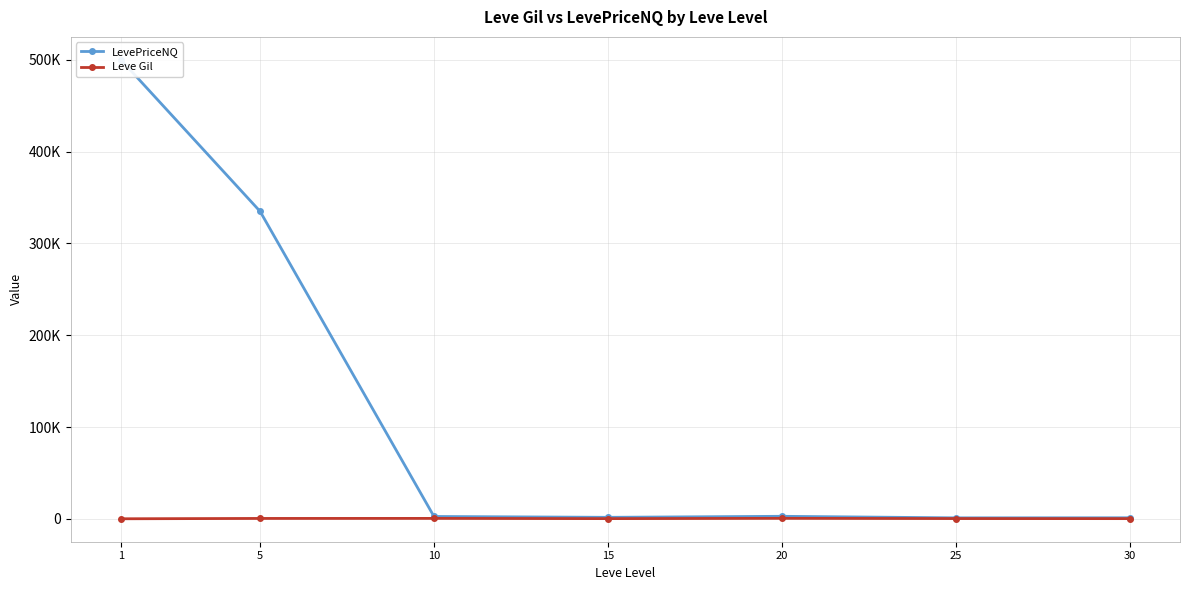

True or false: Leve Gil and LevePriceNQ intersect in this chart.

False